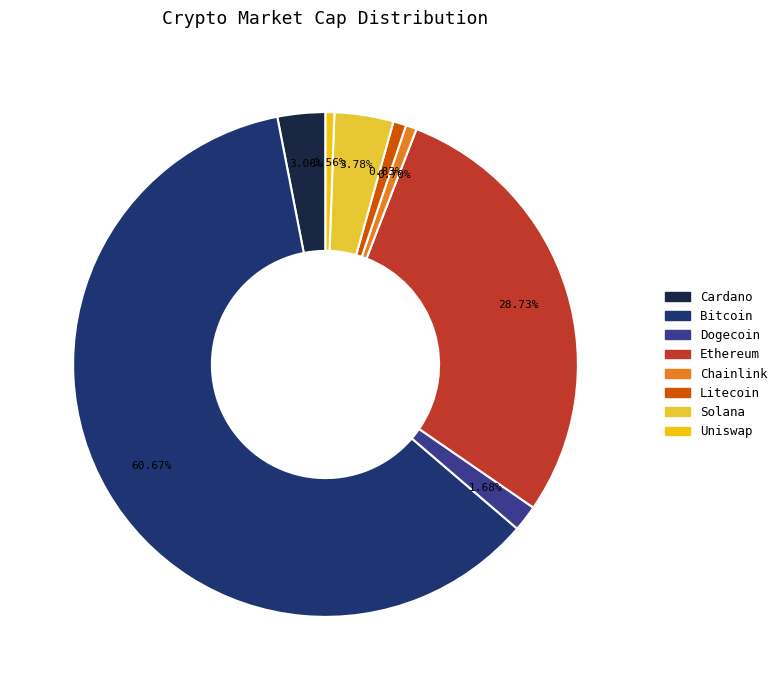

To the nearest percent, what is the average slice percentage?

12%